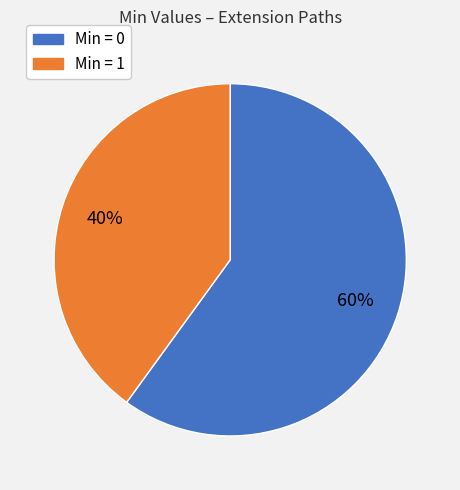

Does any single category account for the majority?

Yes